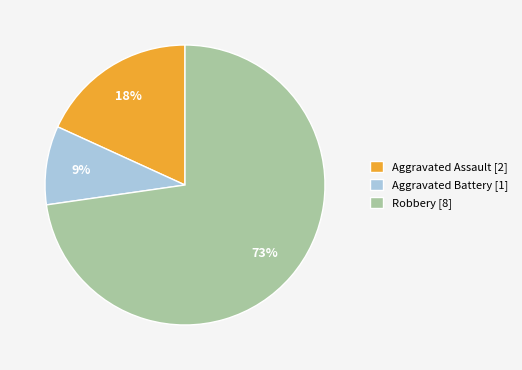

Is there any slice that represents more than half of the pie?

Yes